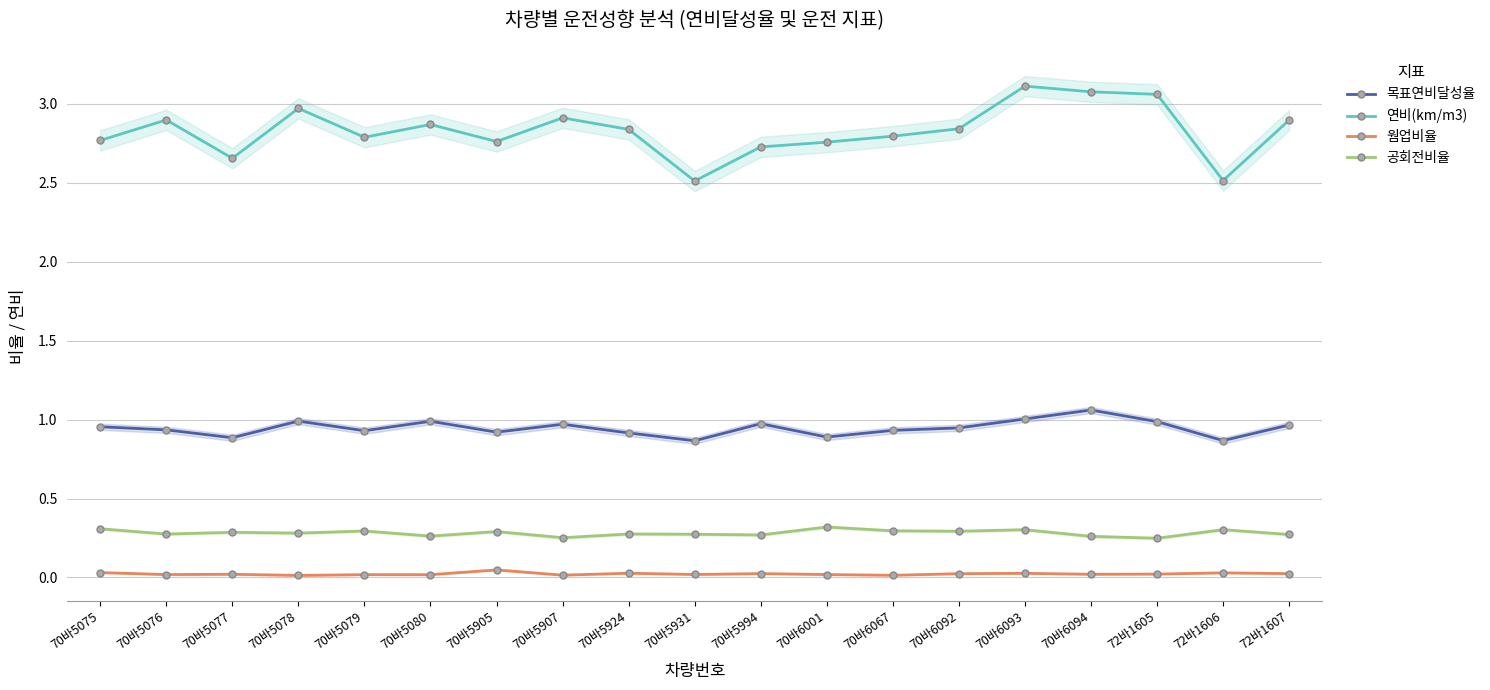

Which series changed the most between 70바5076 and 70바5931?

연비(km/m3)